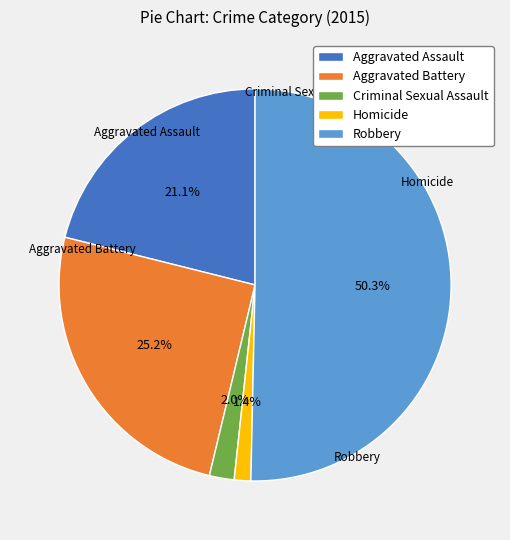

Rank the categories by value from highest to lowest.

Robbery, Aggravated Battery, Aggravated Assault, Criminal Sexual Assault, Homicide